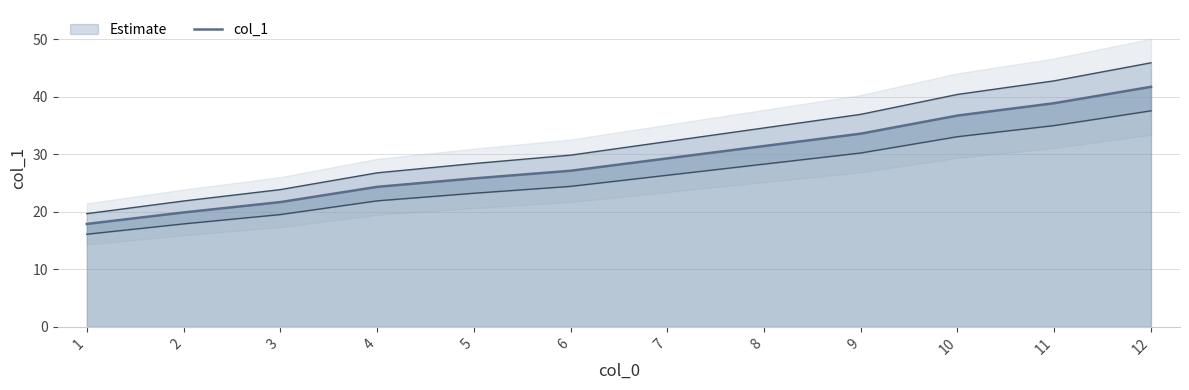

Count the number of categories in the chart.

12